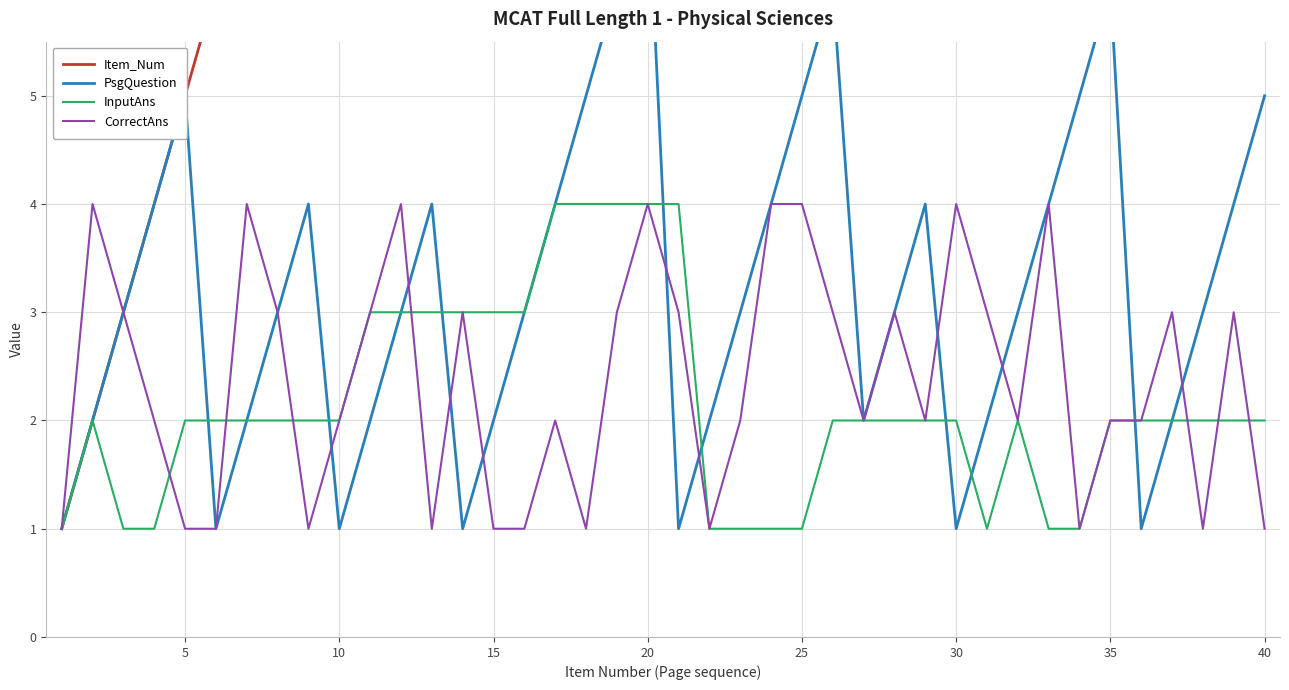

True or false: InputAns has a value of 1 at 10.

False